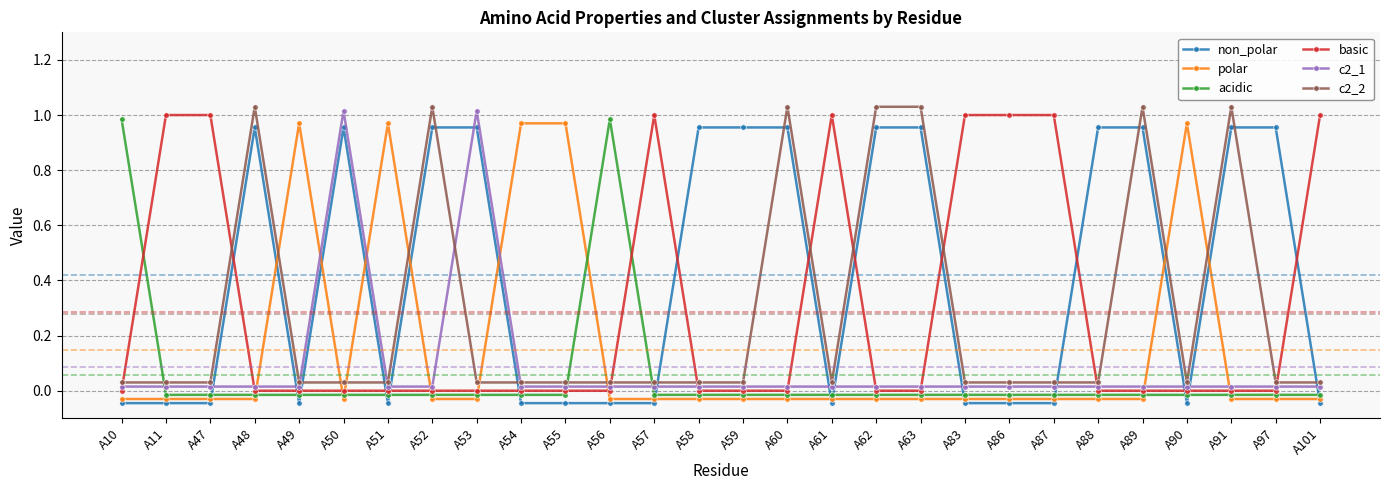

Which series changed the most between A51 and A59?

non_polar